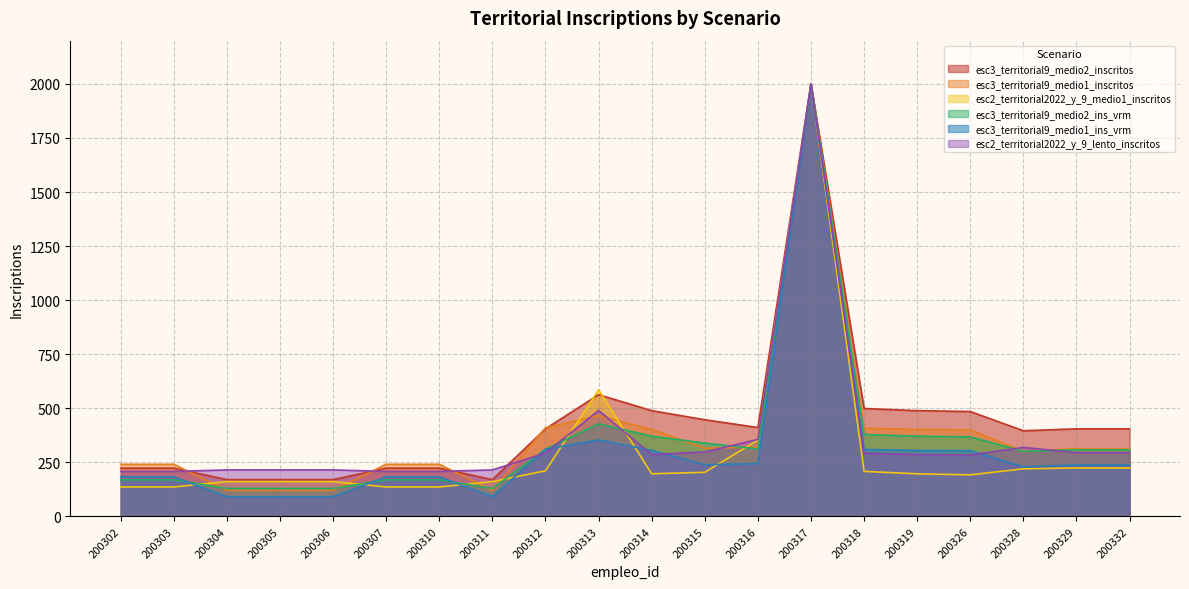

In esc2_territorial2022_y_9_lento_inscritos, how many points are lower than both neighbors (excluding endpoints)?

3